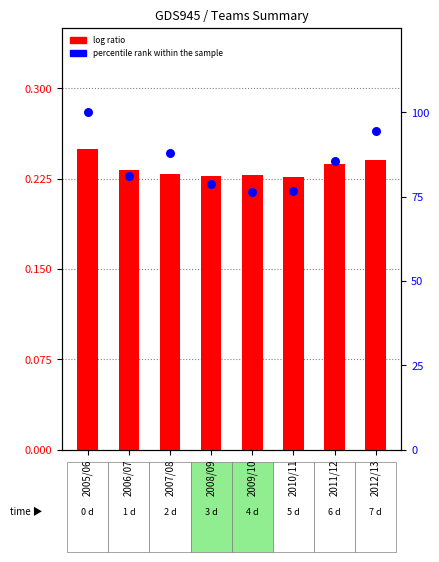

At which category is the sum across all series the highest?

2005/06